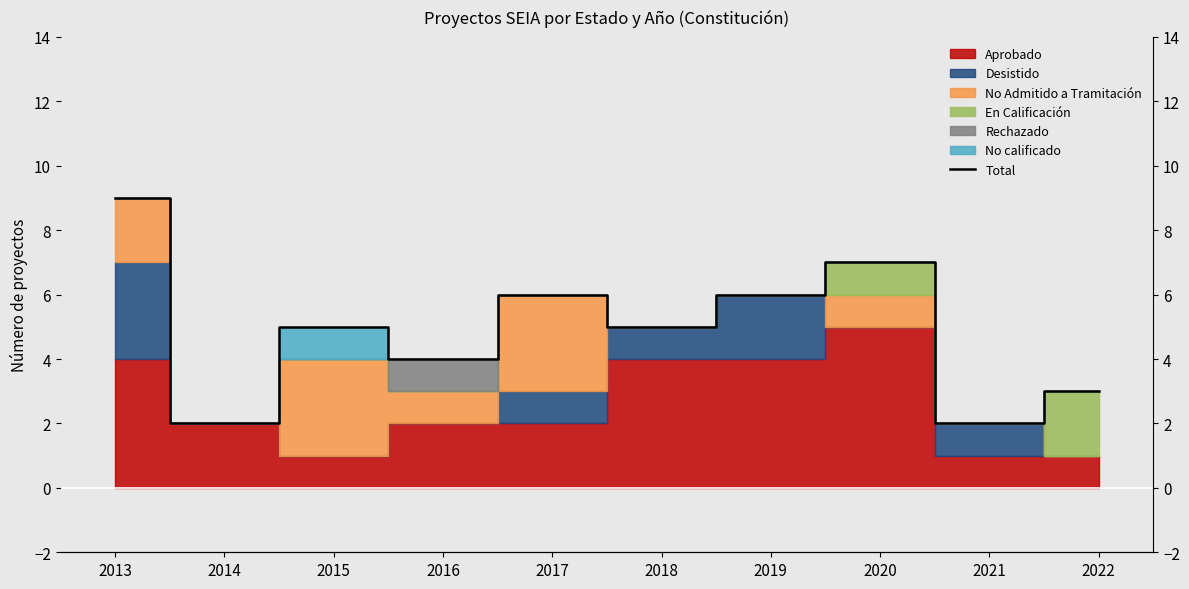

True or false: the data shows 8 at 2015.

False